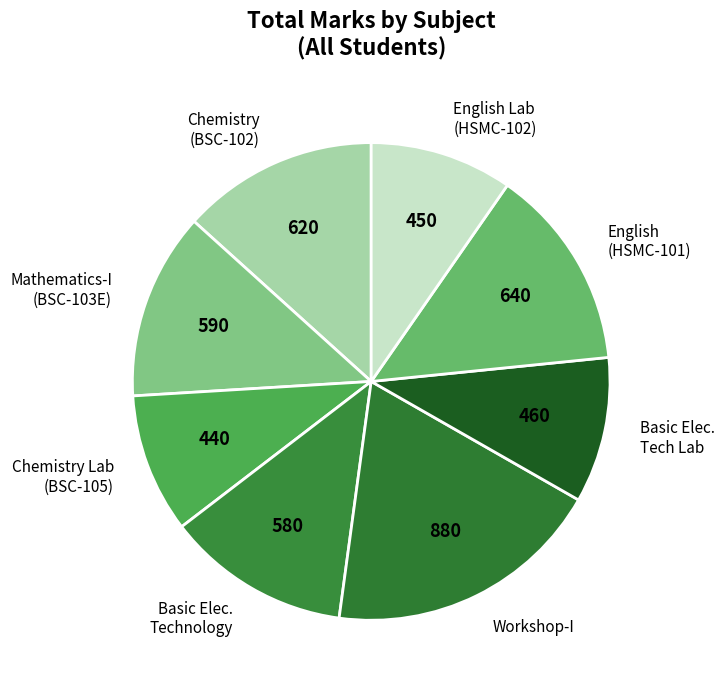

The Basic Elec. Tech Lab slice represents 10% of the pie. True or false?

True